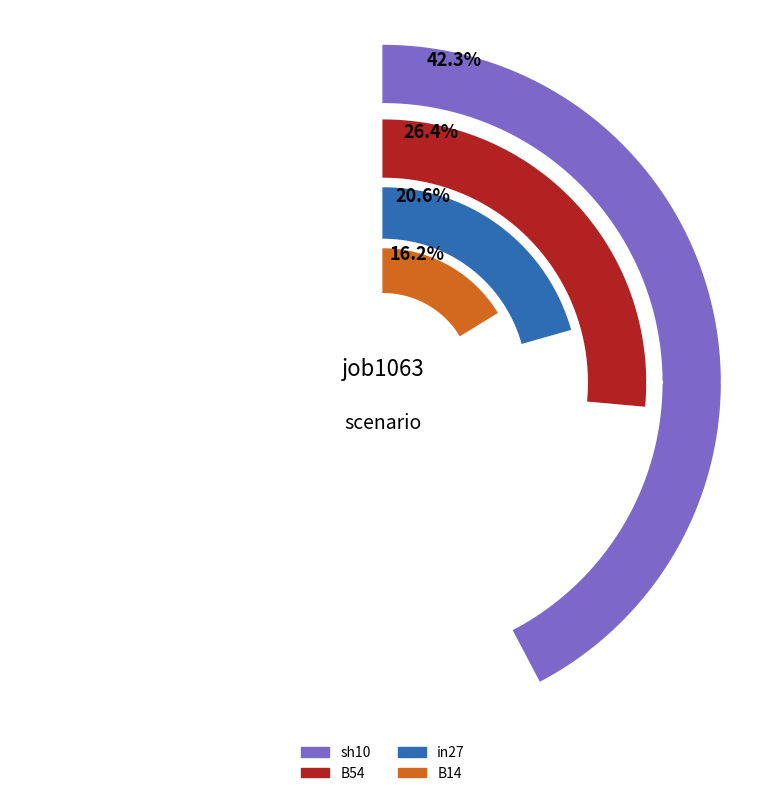

Which slice is the largest?

sh10